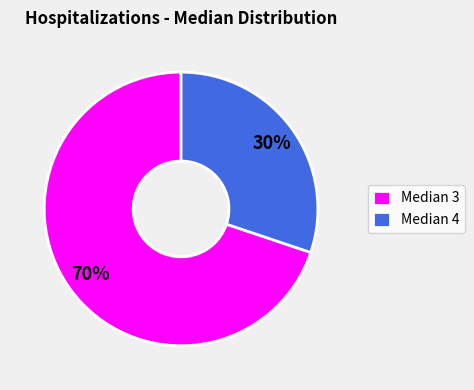

What is the smallest slice in the pie chart?

Median 4